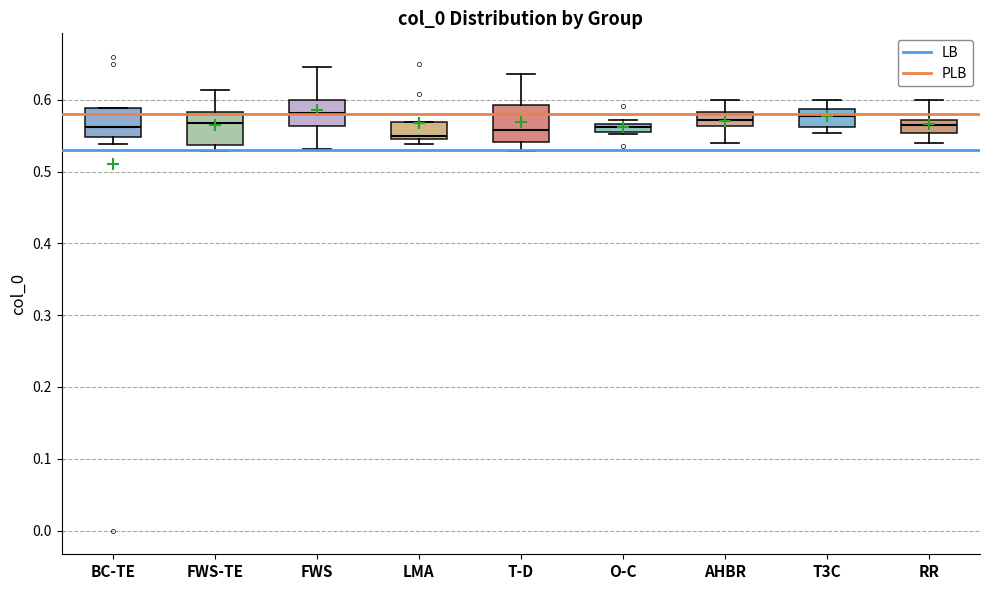

Where is the upper edge of the box for RR on the y-axis? The values are not printed on the chart, so give them approximately, as read against the axis.

0.57